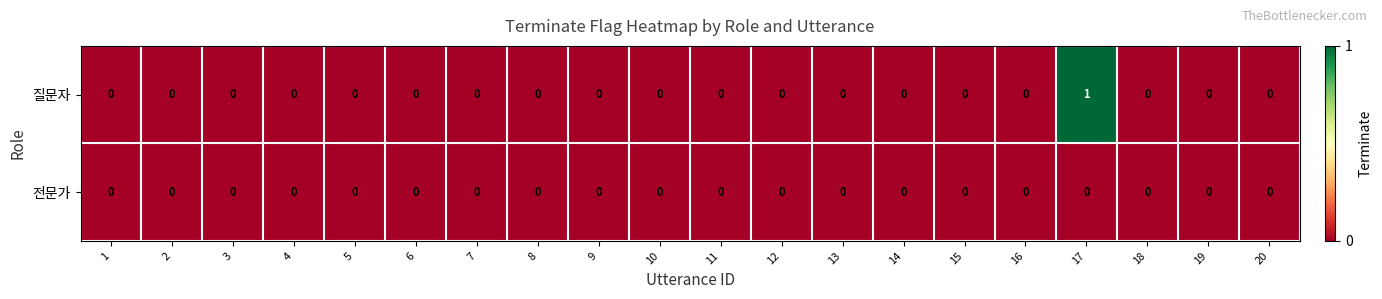

The 질문자 series shows 0 at 3. True or false?

True